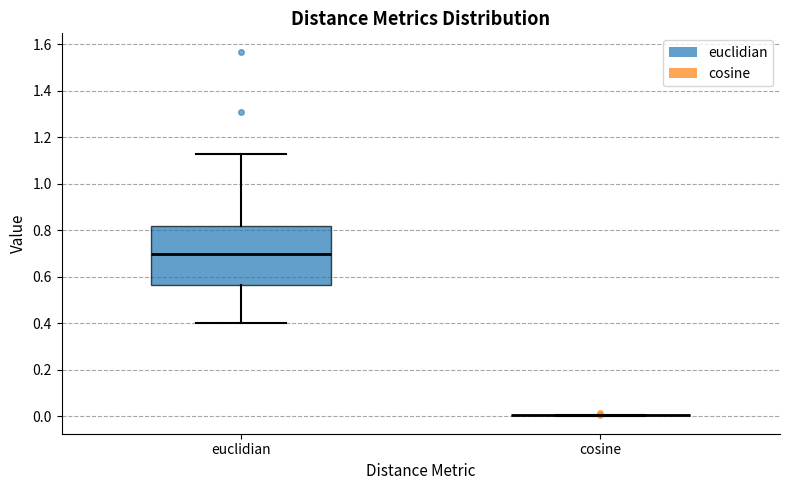

Which box is the tallest, from its lower edge to its upper edge?

euclidian